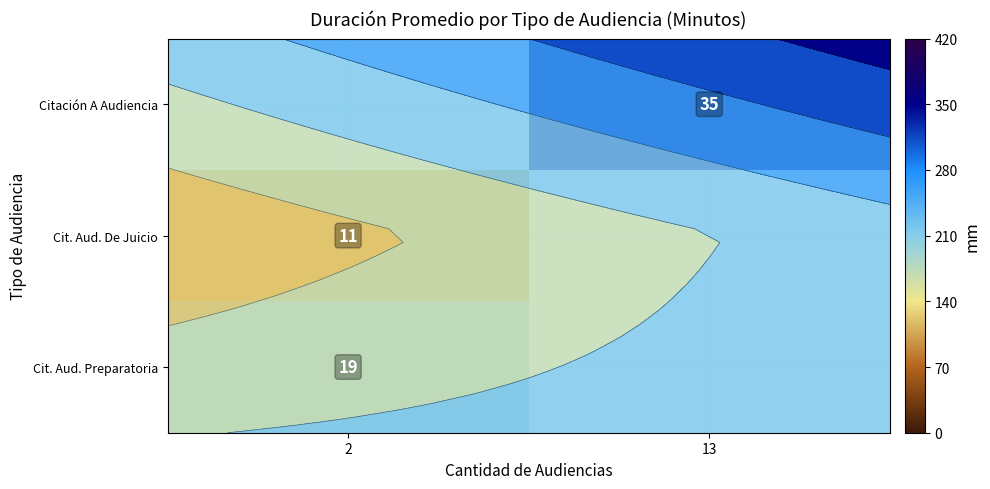

Is the value of Citación A Audiencia at 2 greater than the value of Cit. Aud. De Juicio at 2?

No